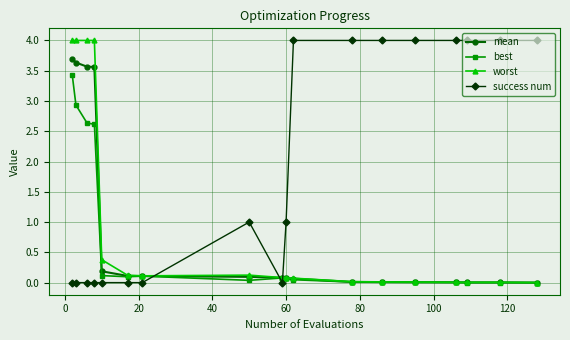

Which series has the largest total across all categories?

success num